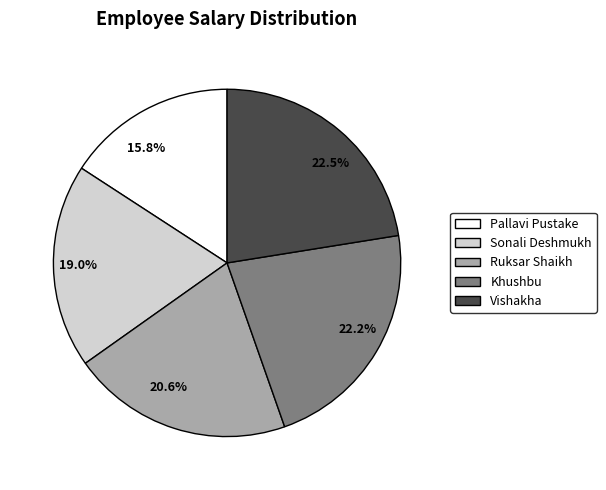

Which category has the smallest portion of the pie?

15.8%